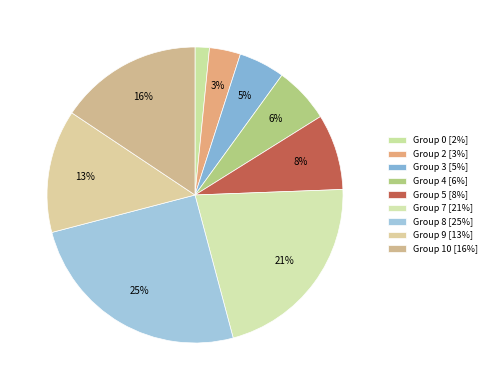

Count the number of slices in the pie.

9